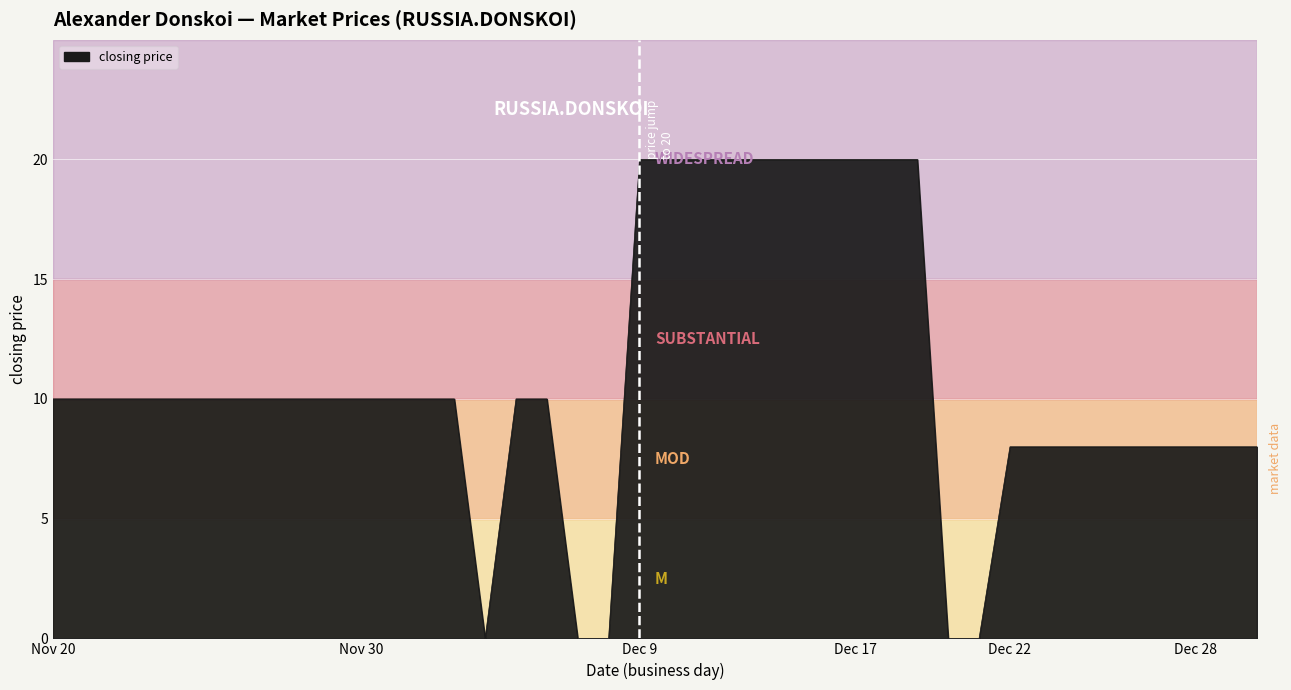

What is the greatest value displayed?

20